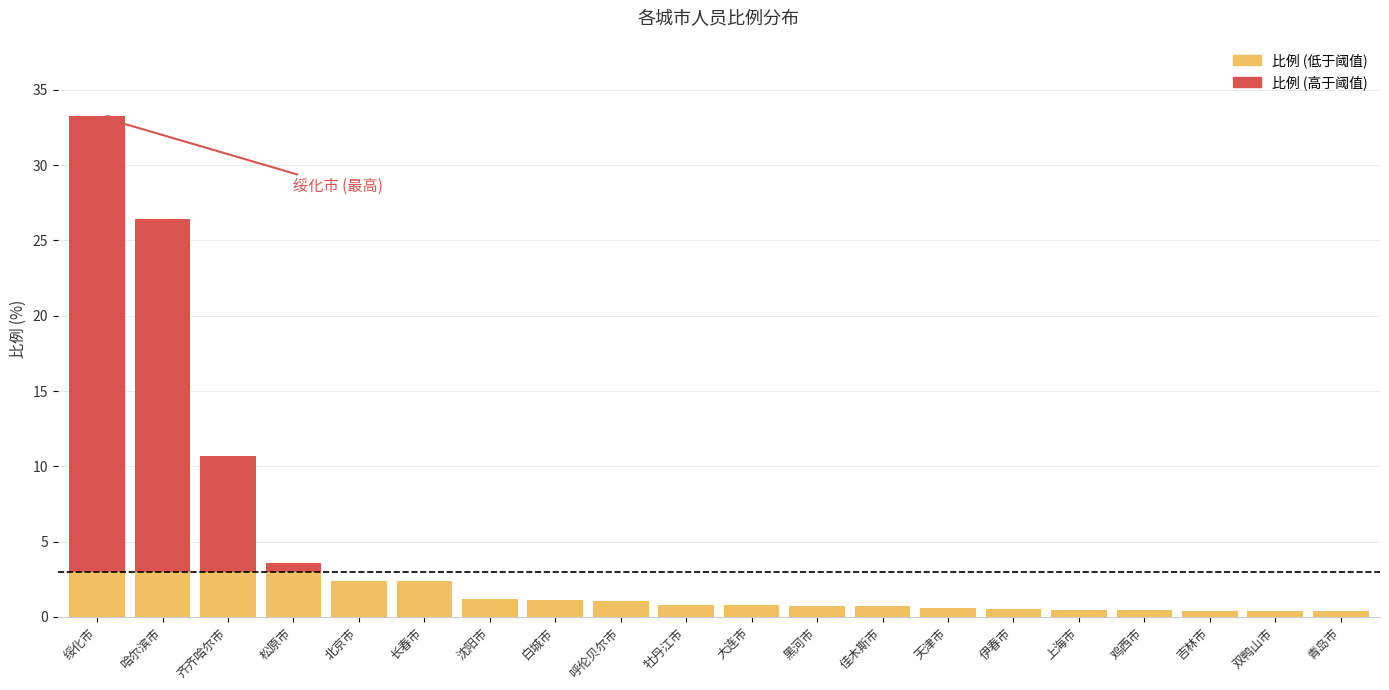

Does the chart contain stacked bars?

Yes